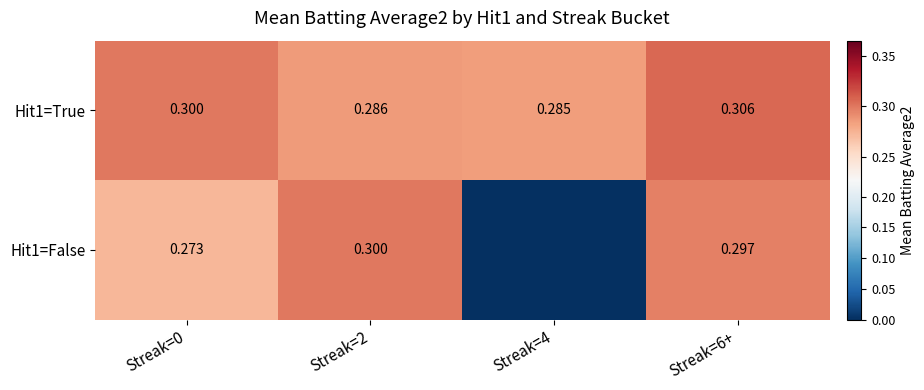

Where is Hit1=True nearest to the value 0?

Streak=4